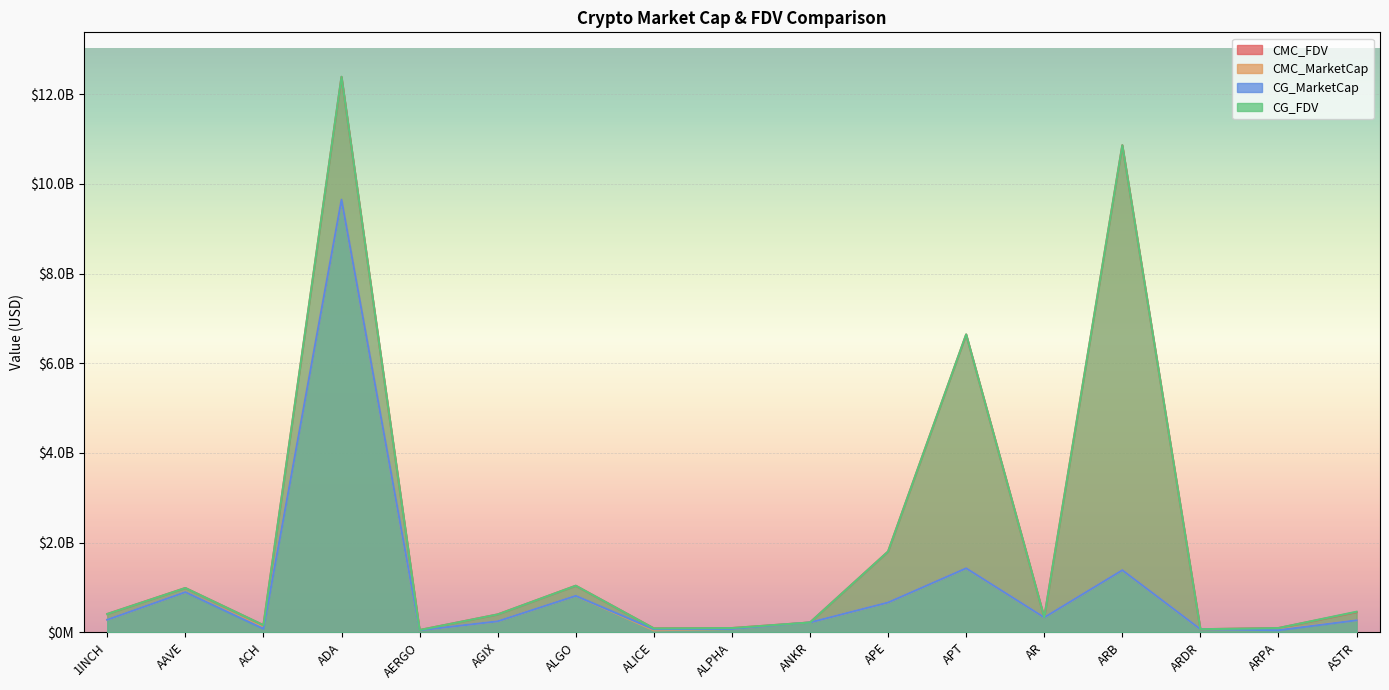

What is the maximum value for CMC_FDV?

12389108152.9